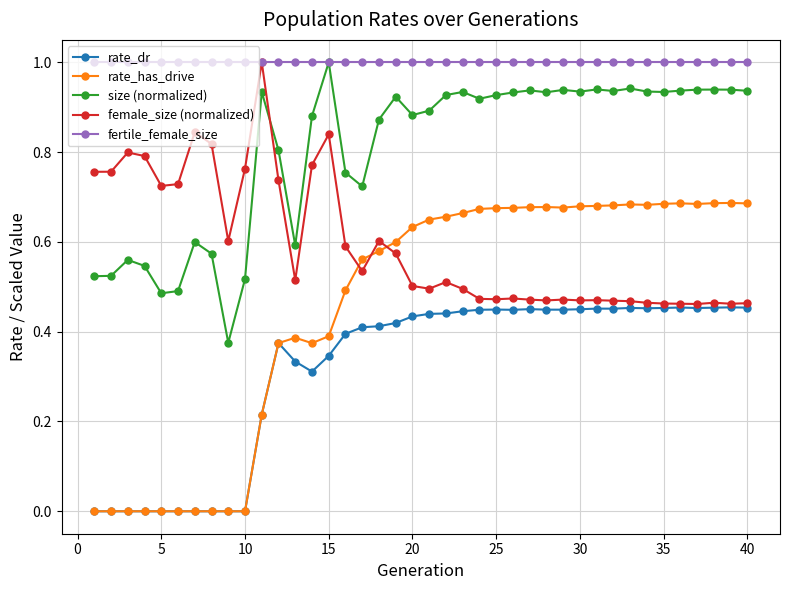

What is the highest value of the fertile_female_size series?

1.0